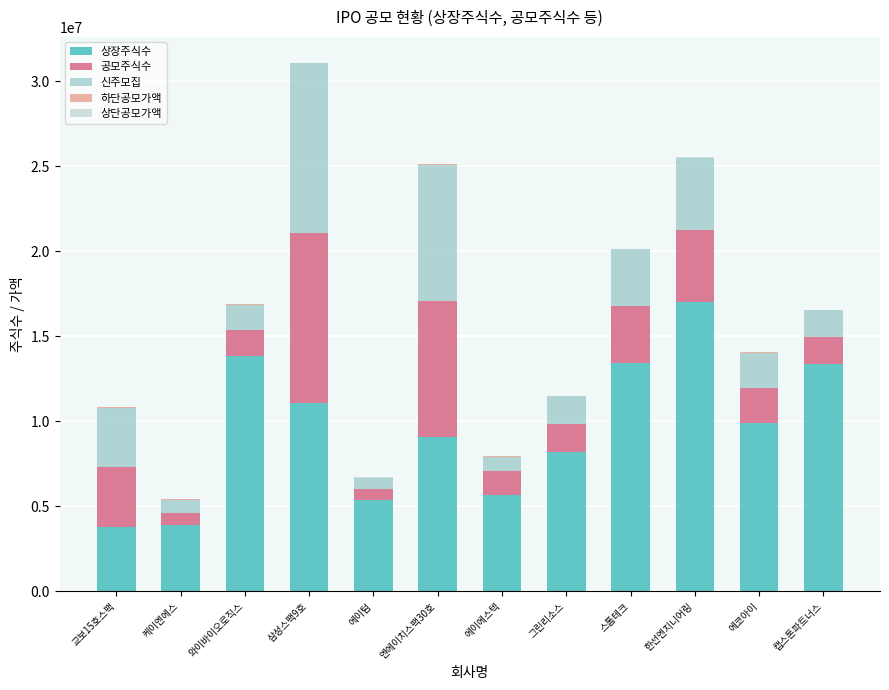

Are the bars grouped side by side (vs. stacked)?

No